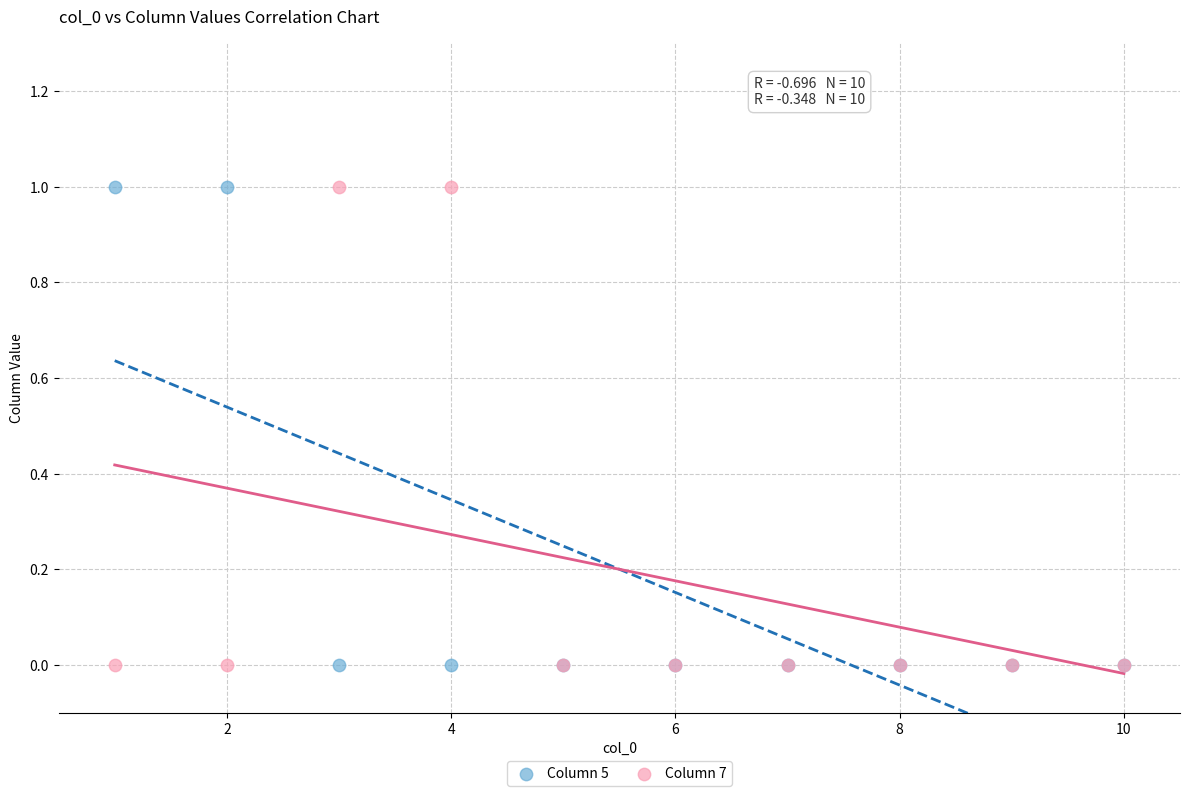

What is the X range (max minus min) for the scatter plot?

9